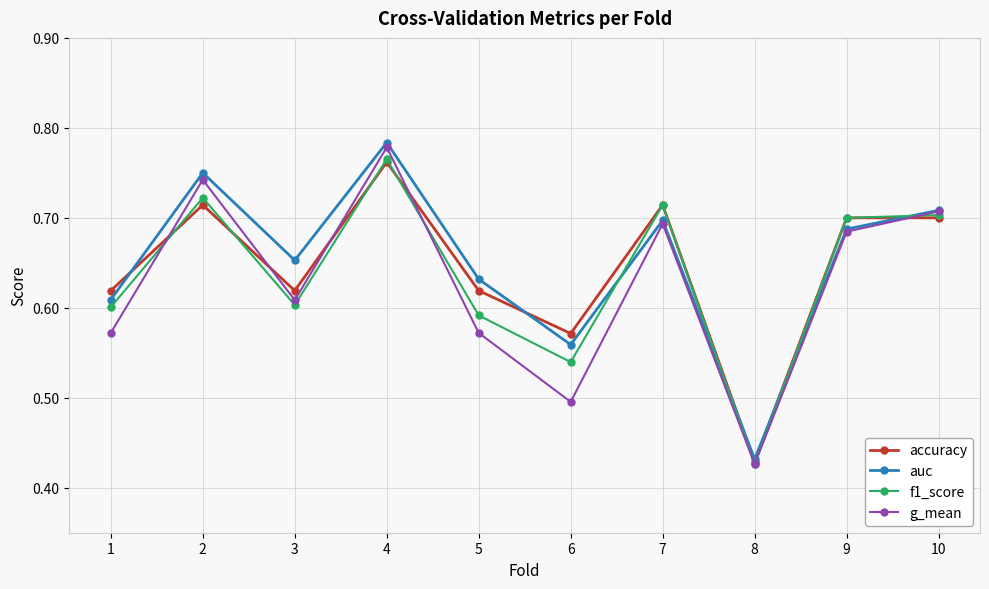

List the series in order of their overall mean, highest first.

auc, accuracy, f1_score, g_mean